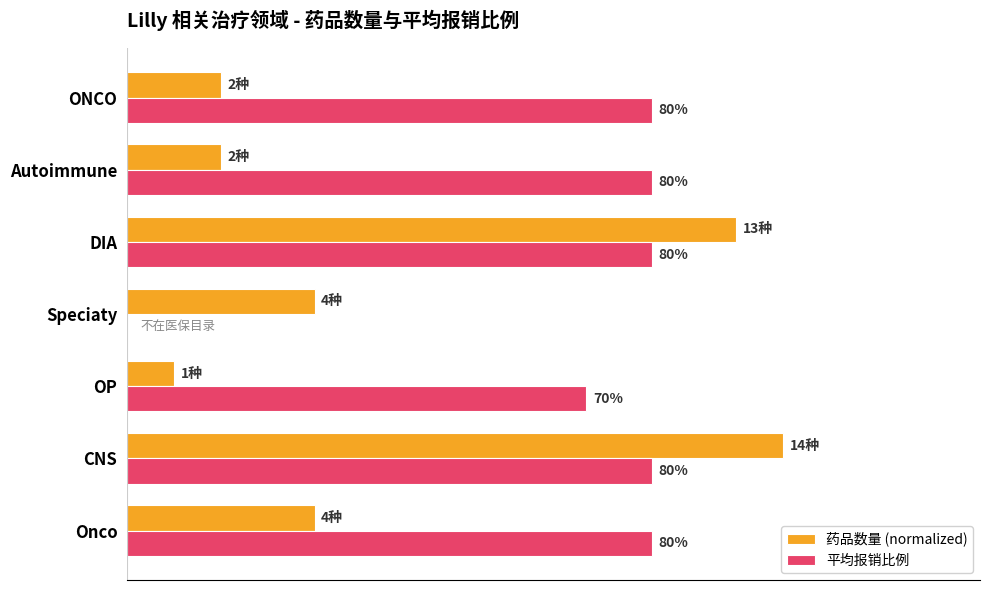

What are all the series names shown in the legend?

药品数量 (normalized), 平均报销比例